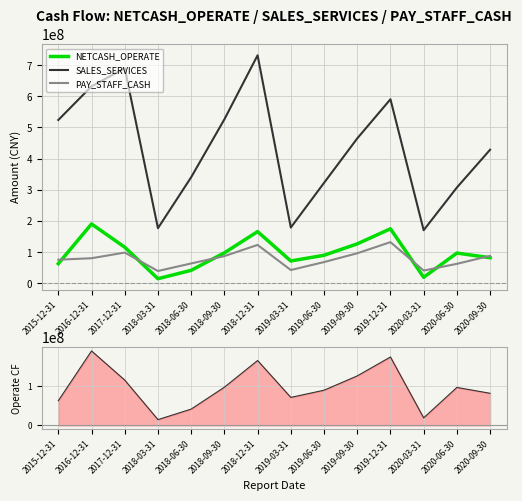

Reading right to left, what are all the values shown in this chart?

NETCASH_OPERATE: 2020-09-30=82098535.0	2020-06-30=97065699.3	2020-03-31=19309851.3	2019-12-31=174930421.9	2019-09-30=126545089.0	2019-06-30=89969216.5	2019-03-31=71609708.9	2018-12-31=165916875.3	2018-09-30=97713315.2	2018-06-30=41703263.2	2018-03-31=14780983.6	2017-12-31=115881886.6	2016-12-31=190398252.5	2015-12-31=63049600.0
SALES_SERVICES: 2020-09-30=428652993.2	2020-06-30=307354927.8	2020-03-31=170360345.8	2019-12-31=590601606.1	2019-09-30=464933062.8	2019-06-30=322265590.4	2019-03-31=178952497.6	2018-12-31=731607716.5	2018-09-30=526107232.3	2018-06-30=340341948.8	2018-03-31=176869218.4	2017-12-31=689871167.2	2016-12-31=632100858.5	2015-12-31=524004300.0
PAY_STAFF_CASH: 2020-09-30=88056877.7	2020-06-30=62530413.2	2020-03-31=40898496.0	2019-12-31=132136724.2	2019-09-30=96355503.5	2019-06-30=68169309.6	2019-03-31=42596917.7	2018-12-31=123167486.8	2018-09-30=87271110.4	2018-06-30=63736813.5	2018-03-31=39500514.1	2017-12-31=98605094.9	2016-12-31=80492263.6	2015-12-31=75742400.0